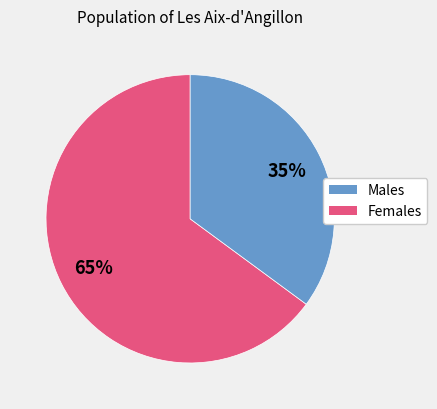

Is there a majority slice in this chart?

Yes